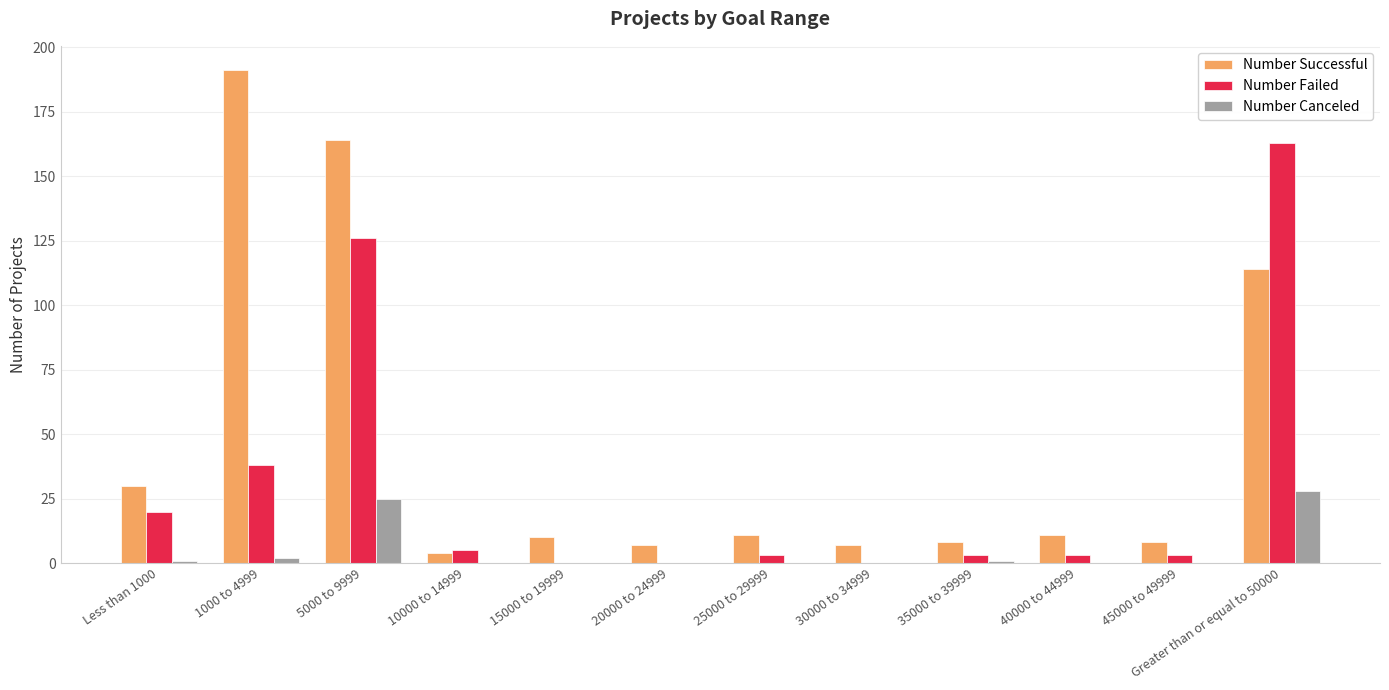

Are the bars grouped side by side (vs. stacked)?

Yes